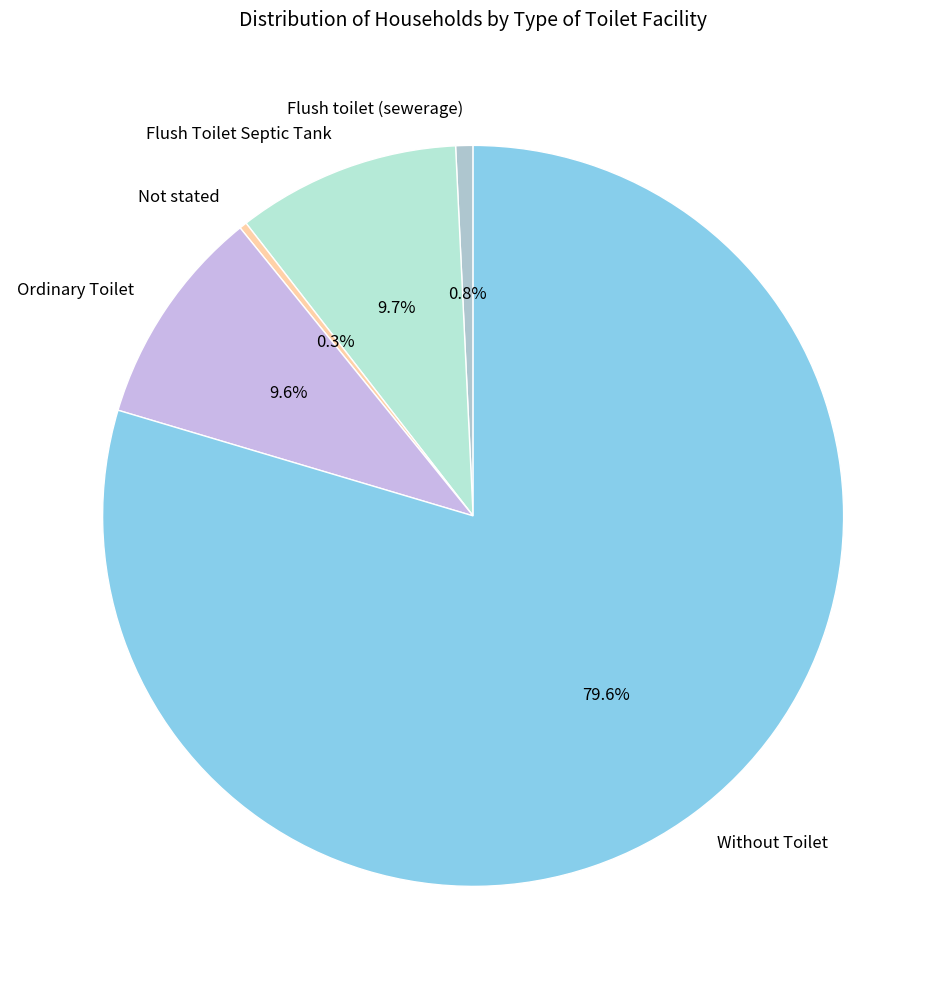

Count the number of slices in the pie.

5